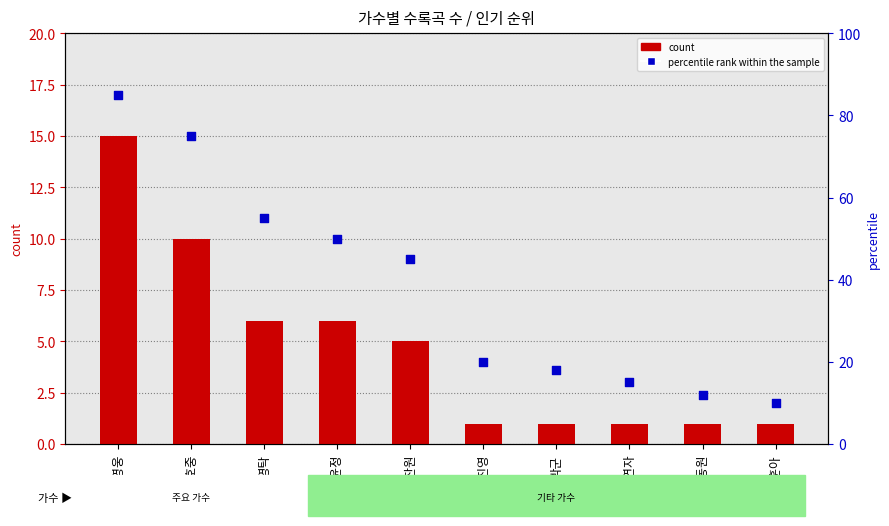

At which category is the sum across all series the highest?

임영웅